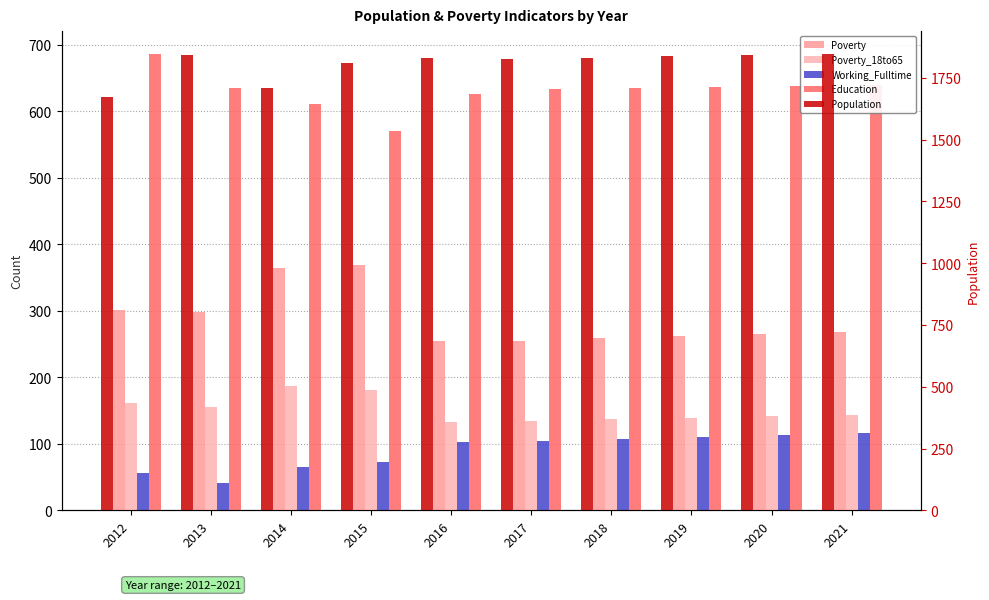

Where does the Working_Fulltime series first go above 104?

2018